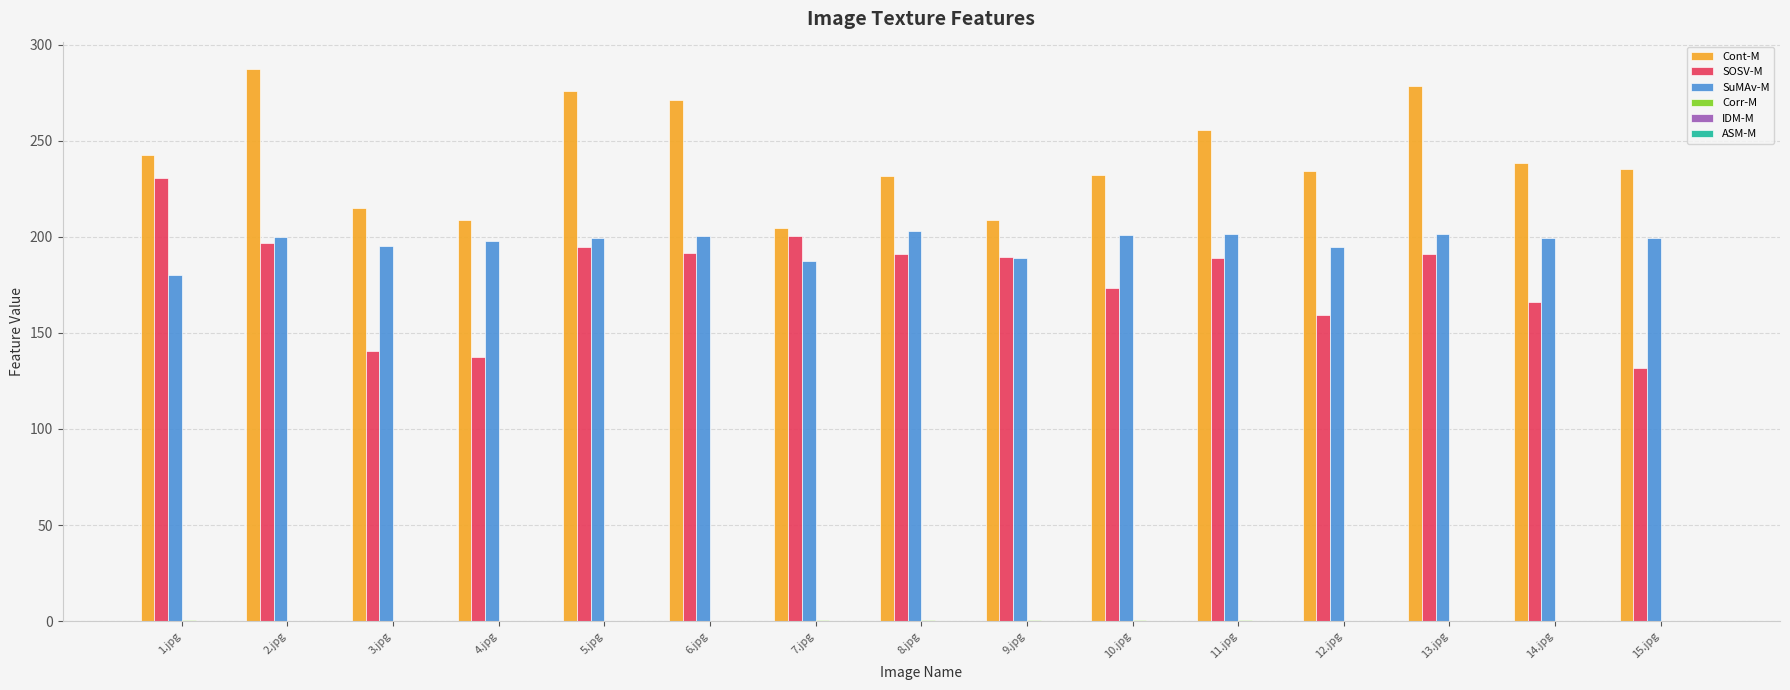

What is the maximum value shown in the chart?

287.2